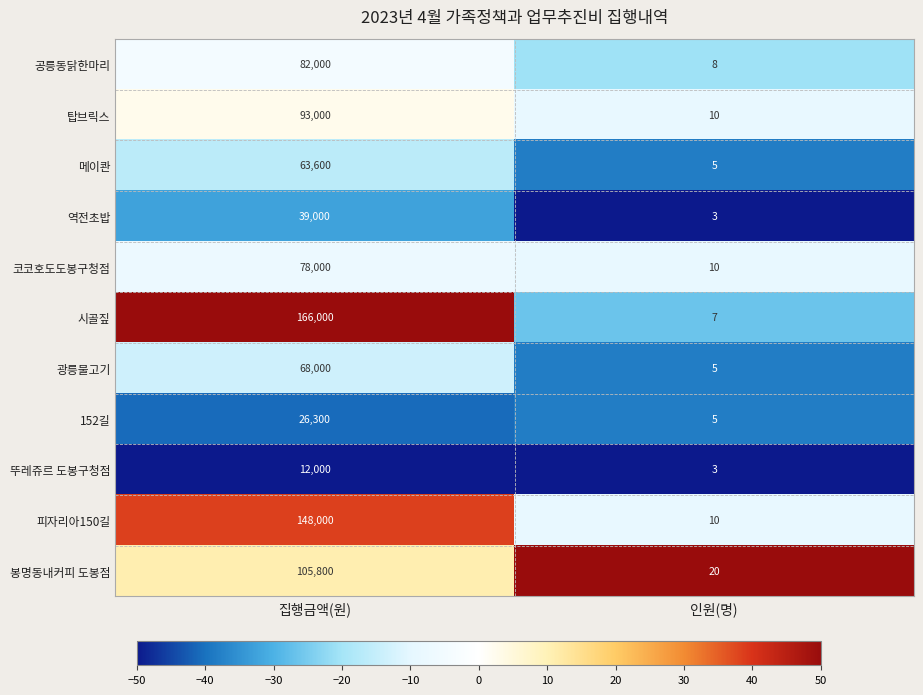

Is it true that 뚜레쥬르 도봉구청점 equals 12000 at 집행금액(원)?

True